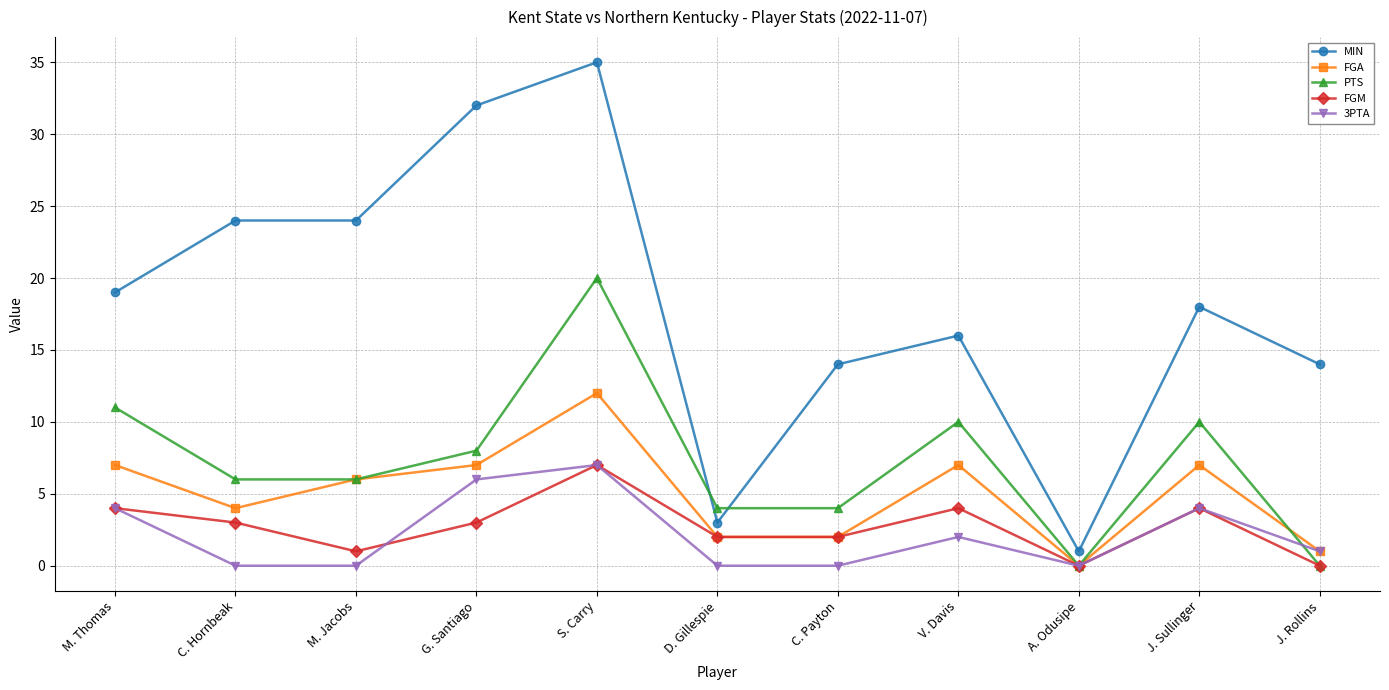

True or false: PTS and FGA intersect in this chart.

True